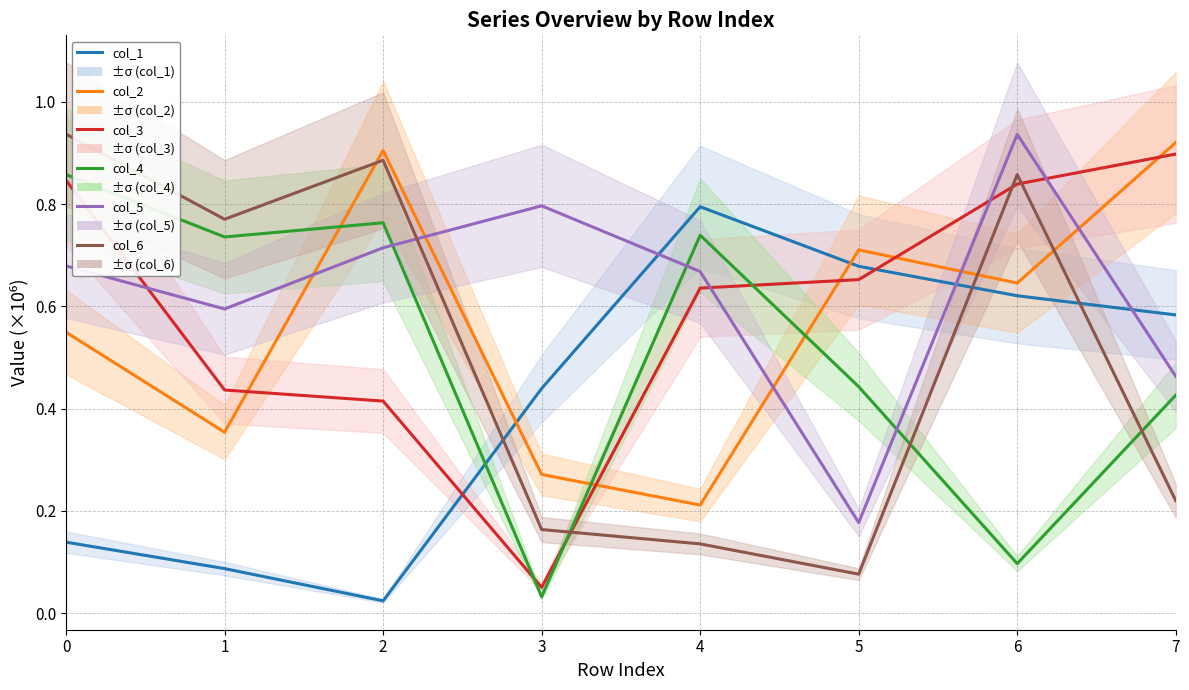

What value does the col_3 series have at 6?

0.8